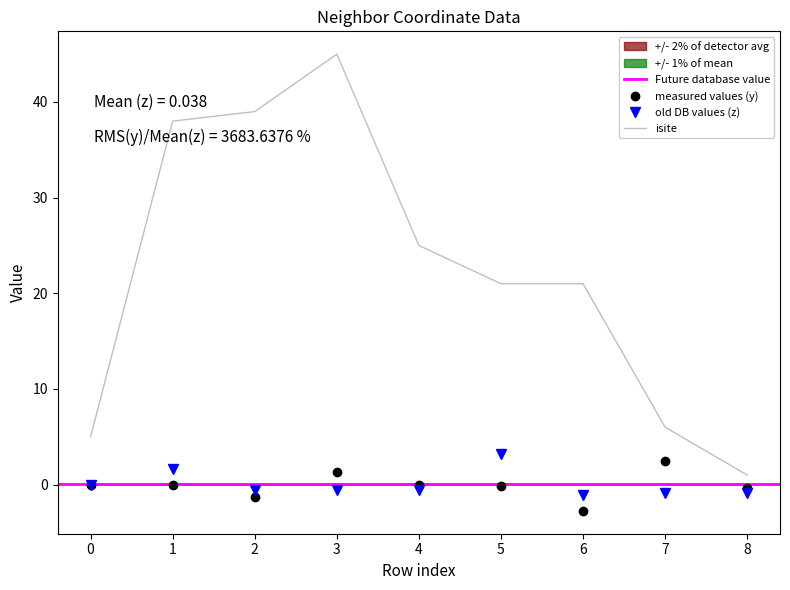

List the labels in order of z value, largest first.

5, 1, 0, 4, 2, 3, 8, 7, 6